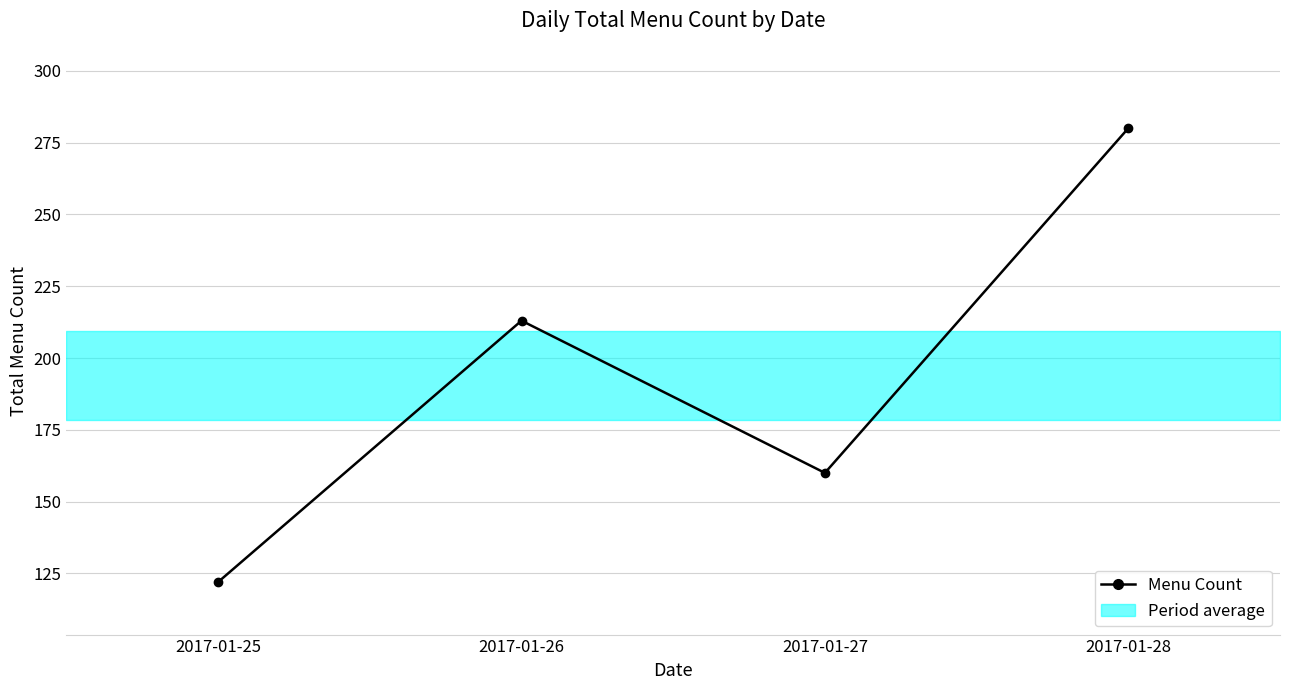

Count the number of values greater than 213.

1